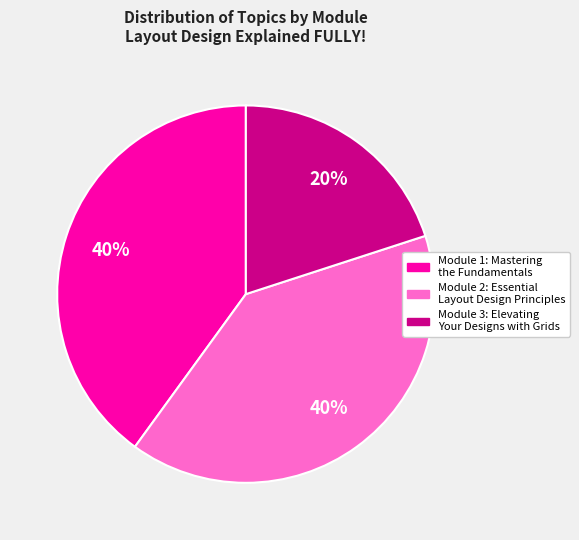

Which slice is the smallest?

Module 3: Elevating Your Designs with Grids